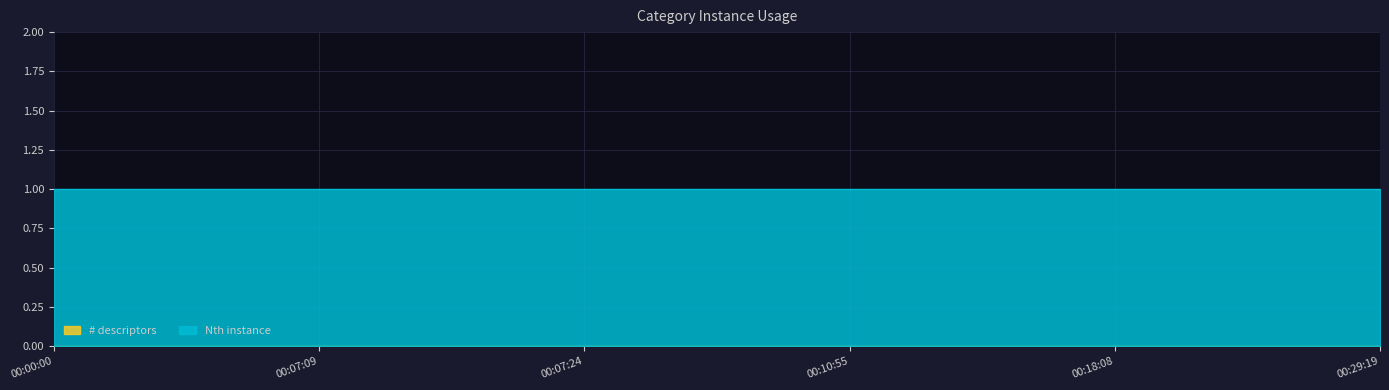

True or false: Nth instance and # descriptors cross at least once.

False